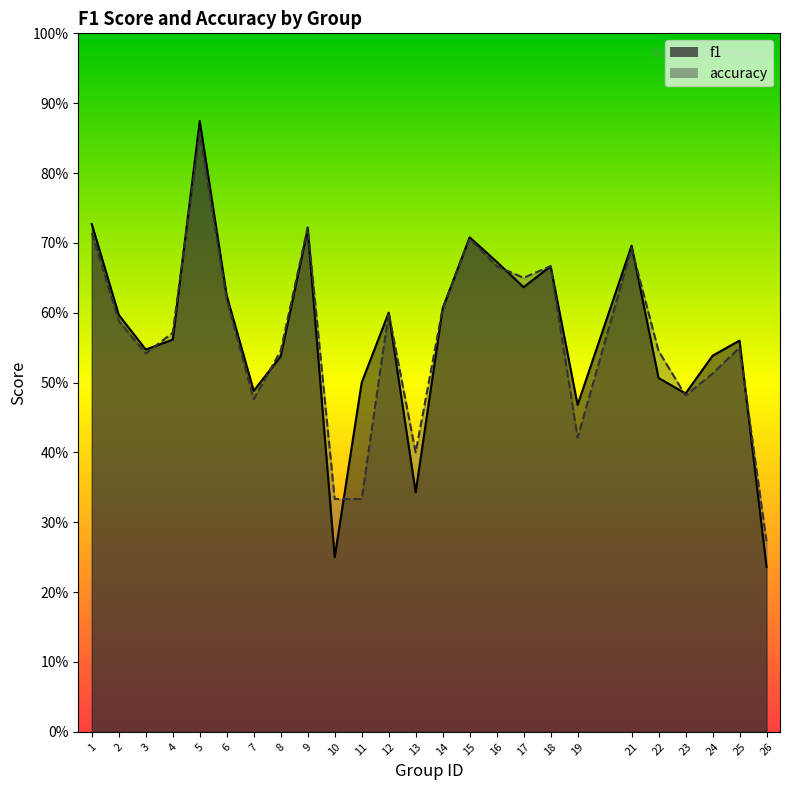

What is the sum of all f1 values?

14.1